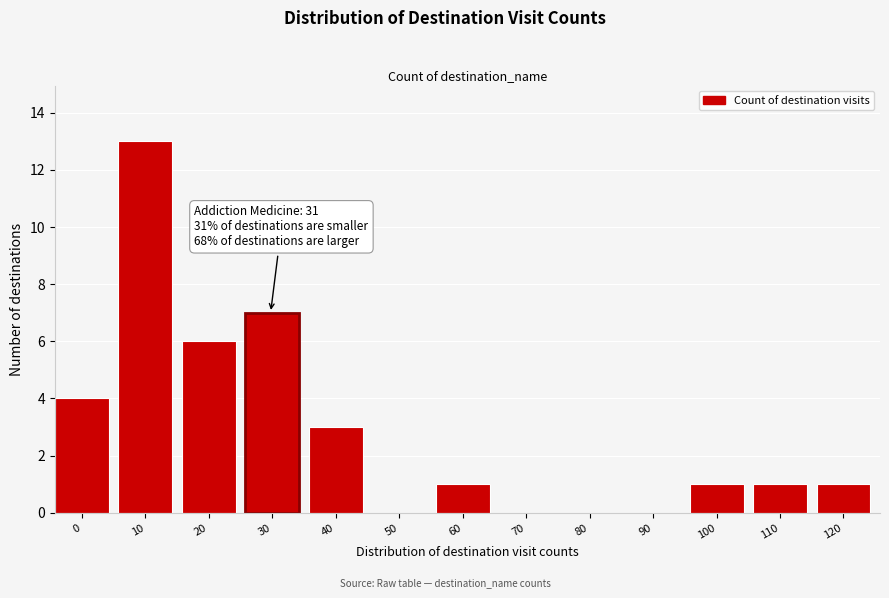

Reading left to right, transcribe all the data shown in this chart.

0=4	10=13	20=6	30=7	40=3	50=0	60=1	70=0	80=0	90=0	100=1	110=1	120=1